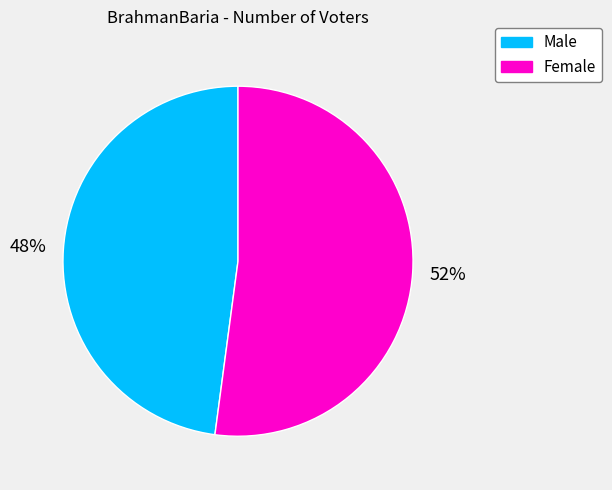

Rank the categories by value from lowest to highest.

Male, Female